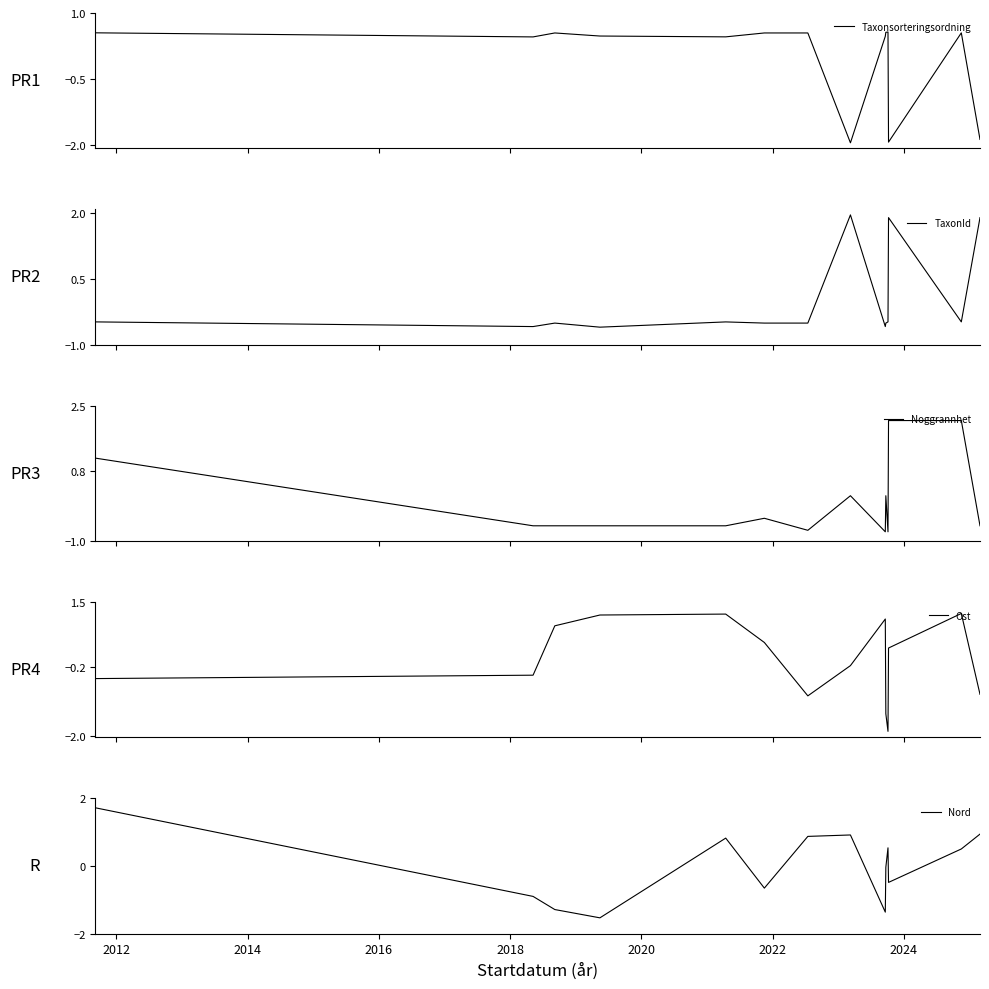

What is the difference between the Taxonsorteringsordning values at 2012 and 2020?

0.1